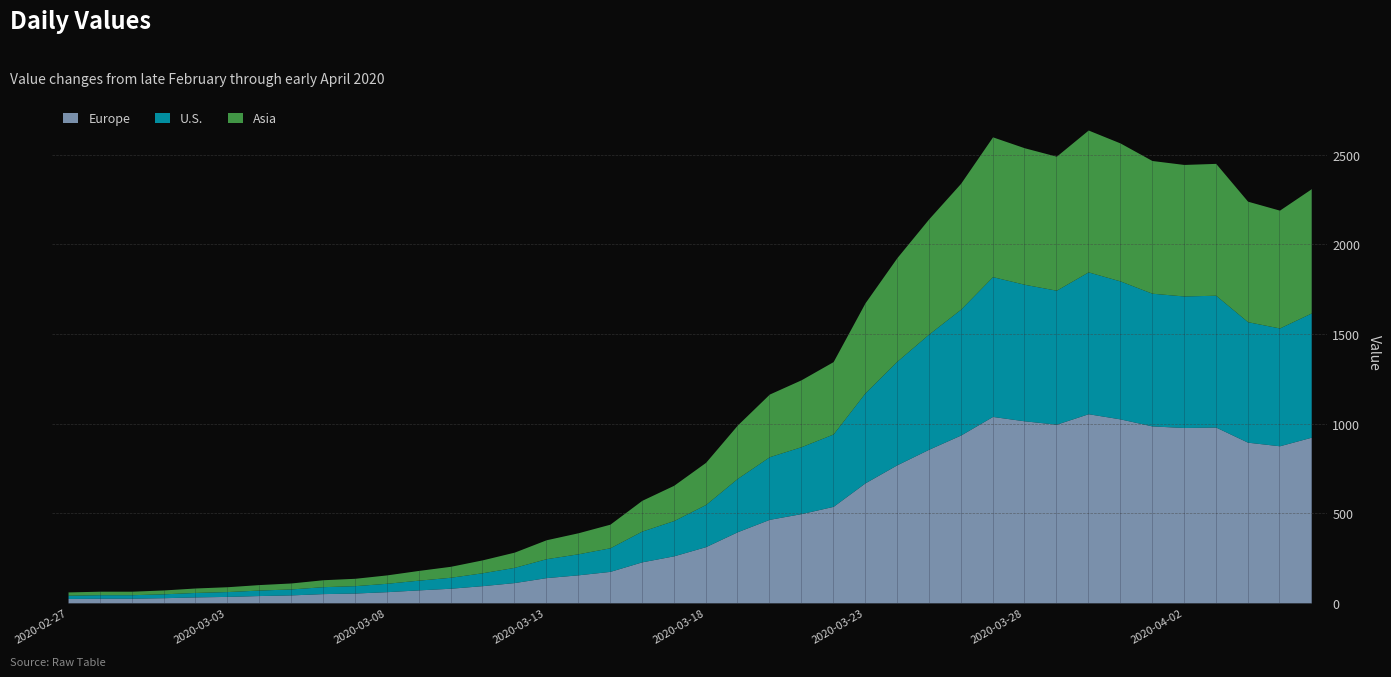

What is the difference between the maximum and minimum values?

2577